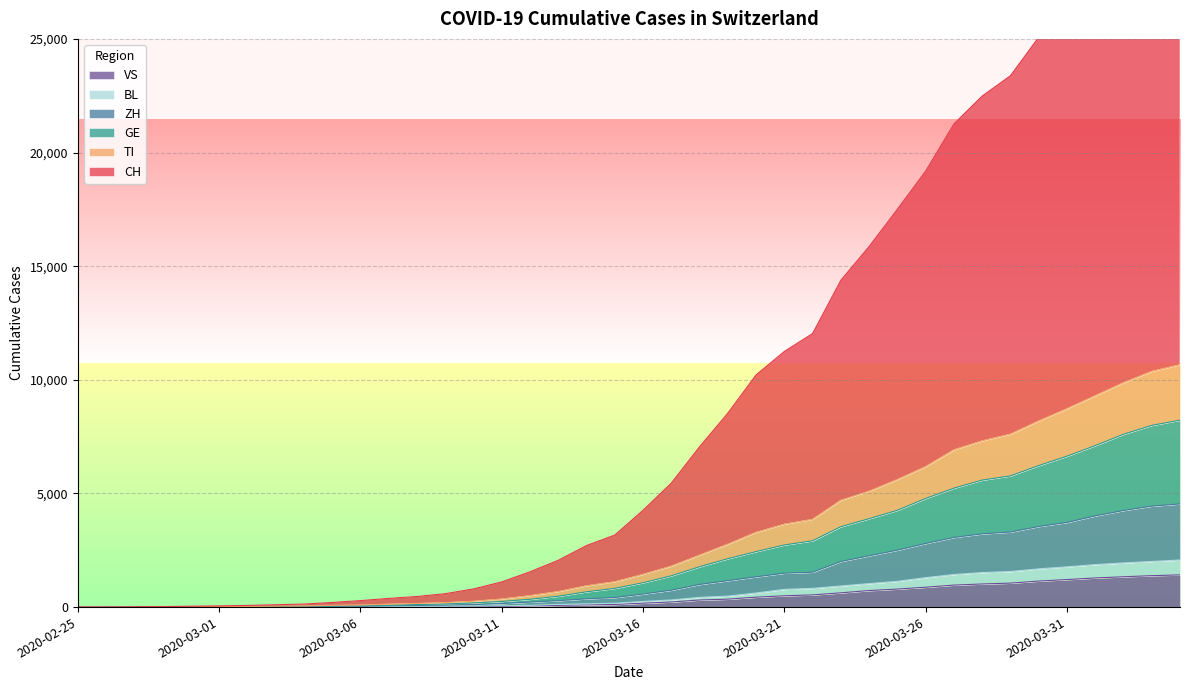

Is it true that ZH equals 0 at 2020-02-26?

True